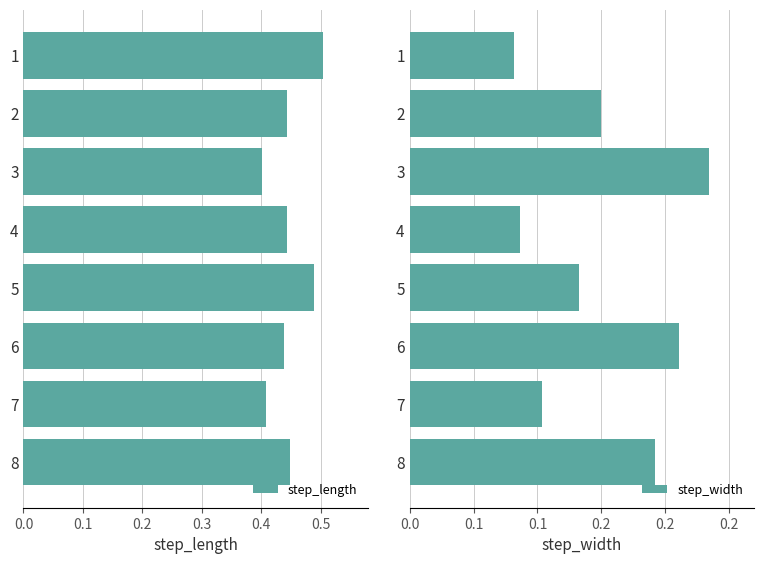

What is the sum of all step_length values?

3.6